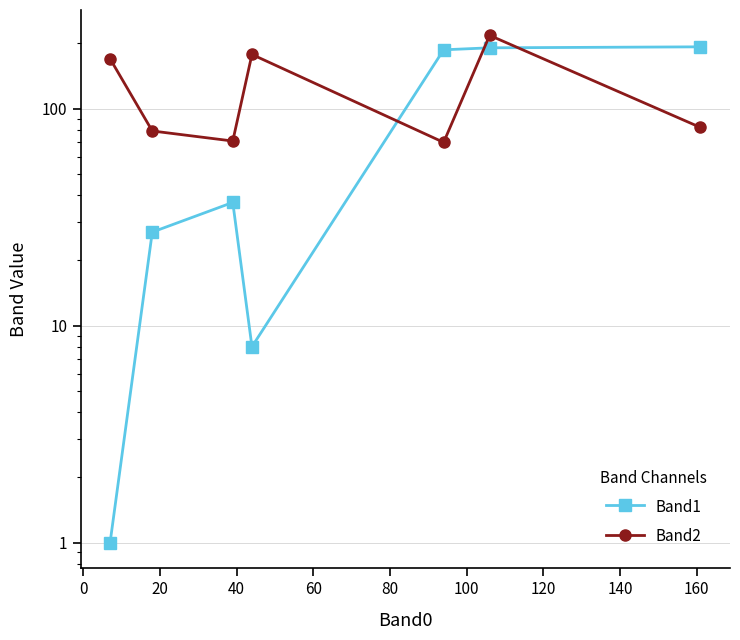

What are all the series names shown in the legend?

Band1, Band2